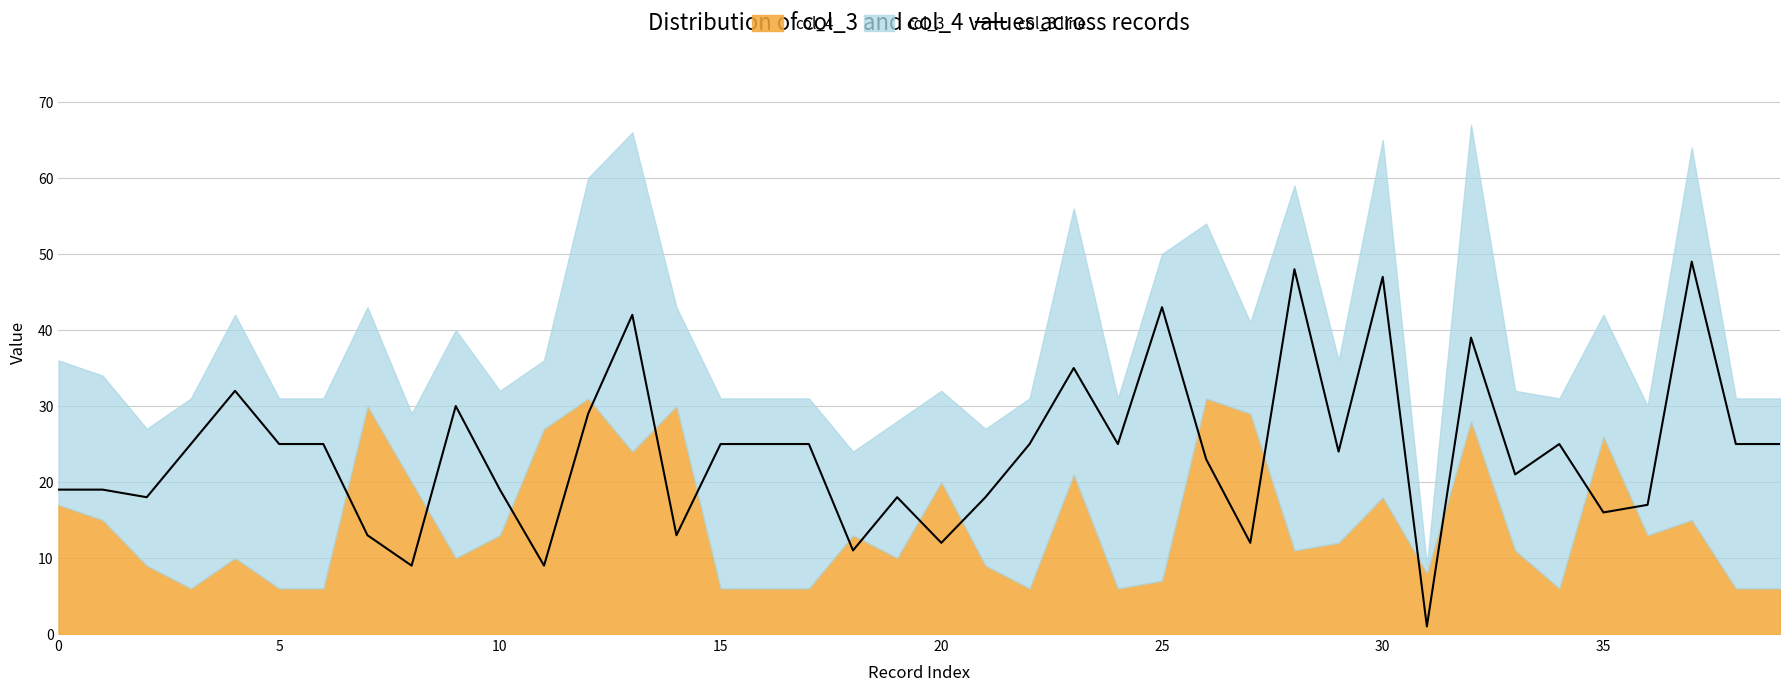

What is the ratio of the value at 0 to the value at 19?

1.1